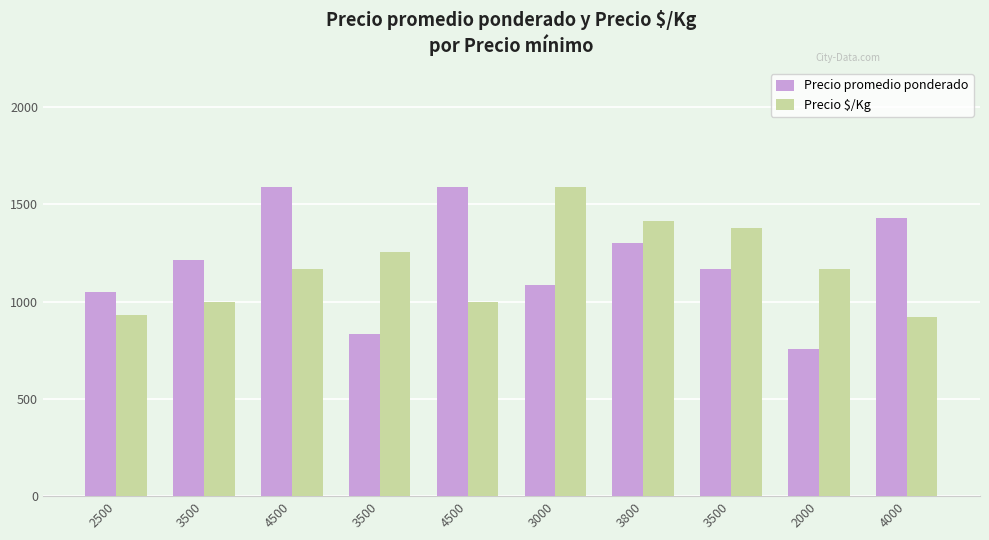

At which label does Precio promedio ponderado reach its peak?

4500